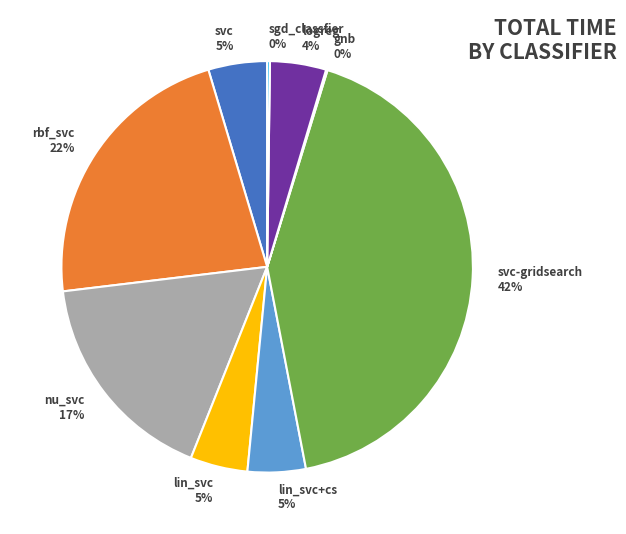

What percentage is the rbf_svc slice, to the nearest percent?

22%